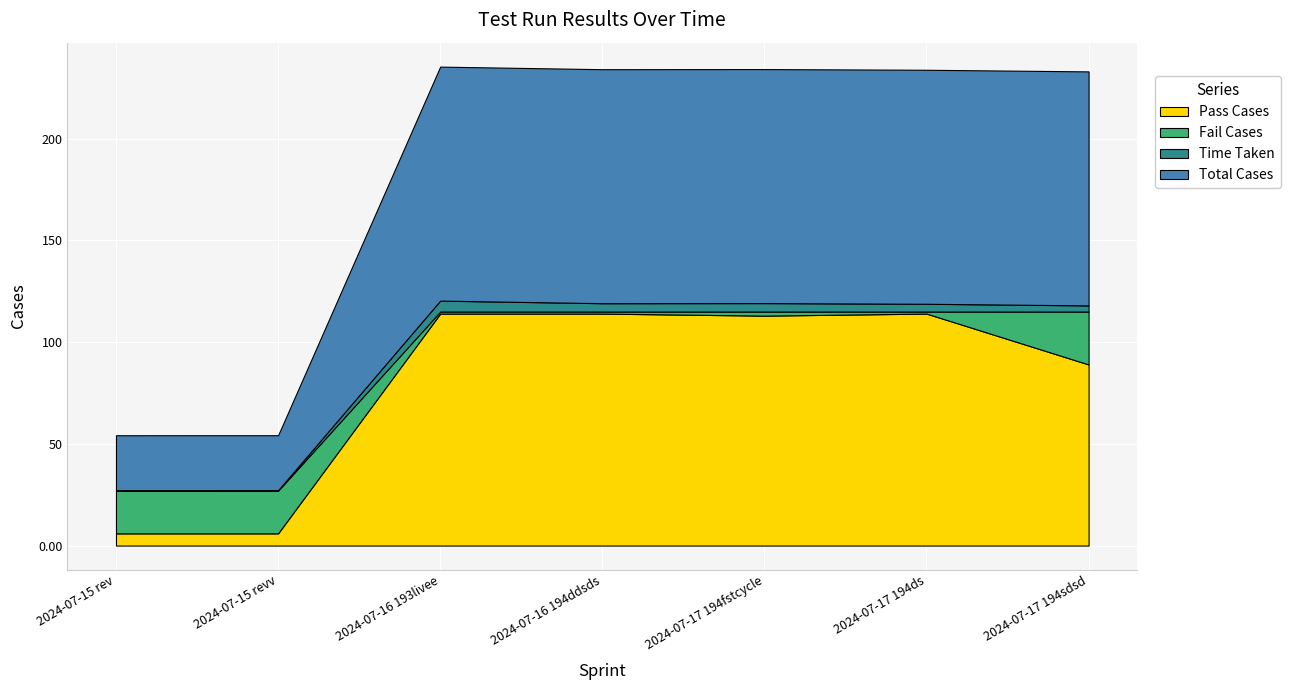

Rank the series at 2024-07-17 194sdsd from lowest to highest value.

Time Taken, Fail Cases, Pass Cases, Total Cases